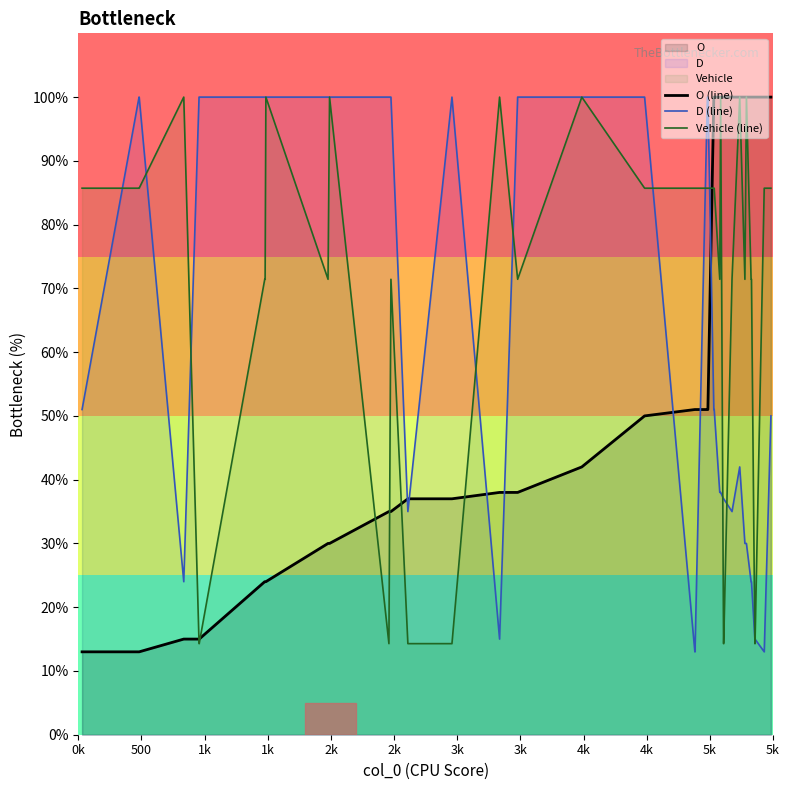

Which series has the largest total across all categories?

Vehicle (line)